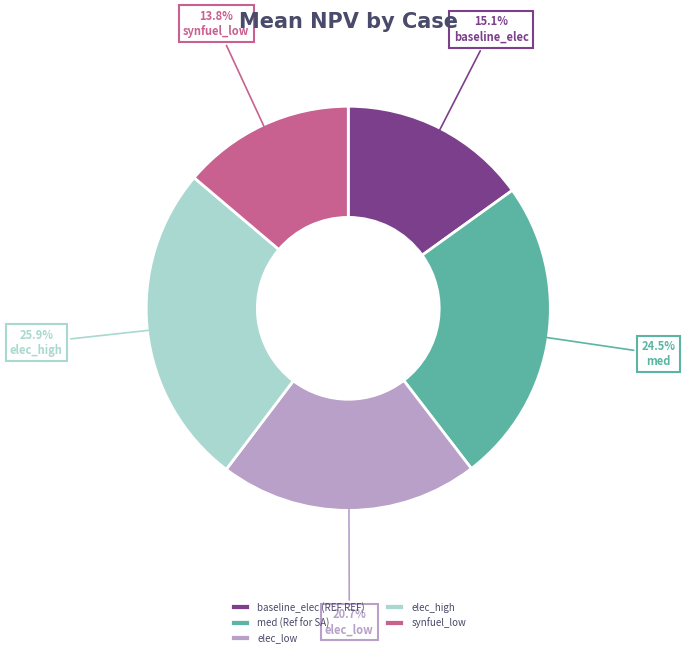

Is it true that baseline_elec (REF REF) is 29% of the pie?

False